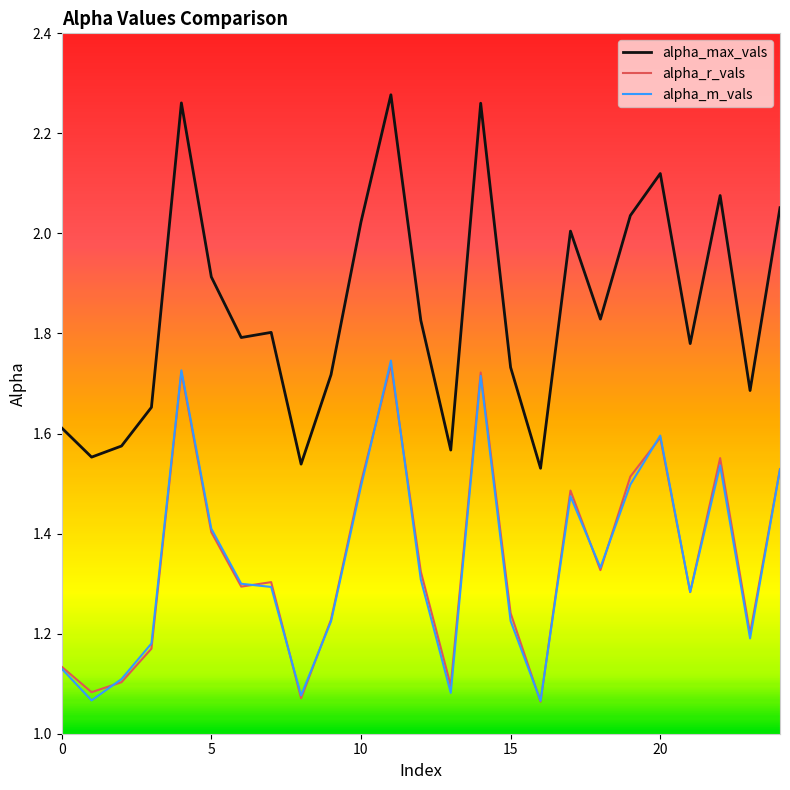

True or false: alpha_r_vals and alpha_max_vals intersect in this chart.

False